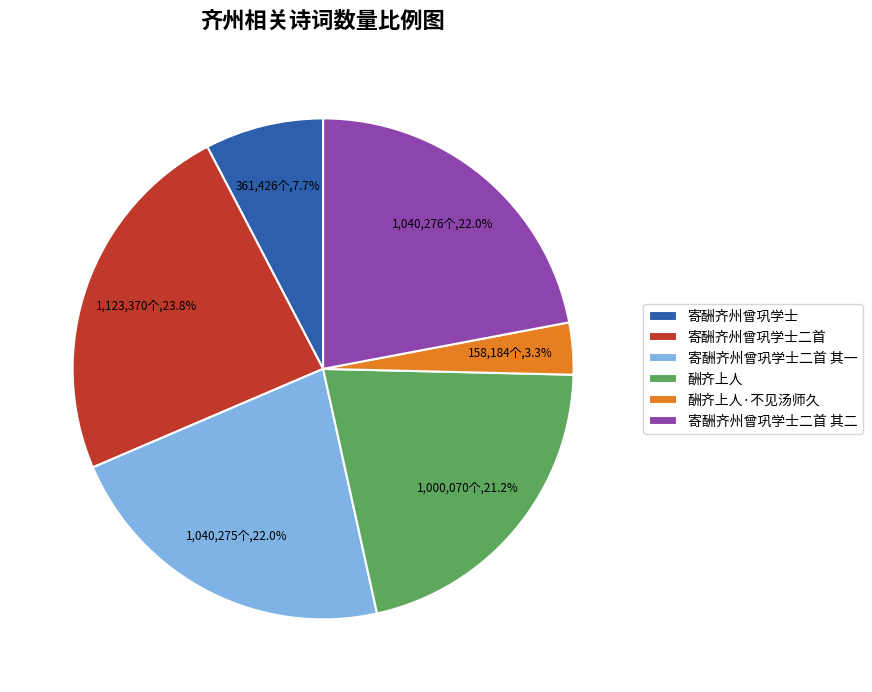

How many segments does this pie chart have?

6